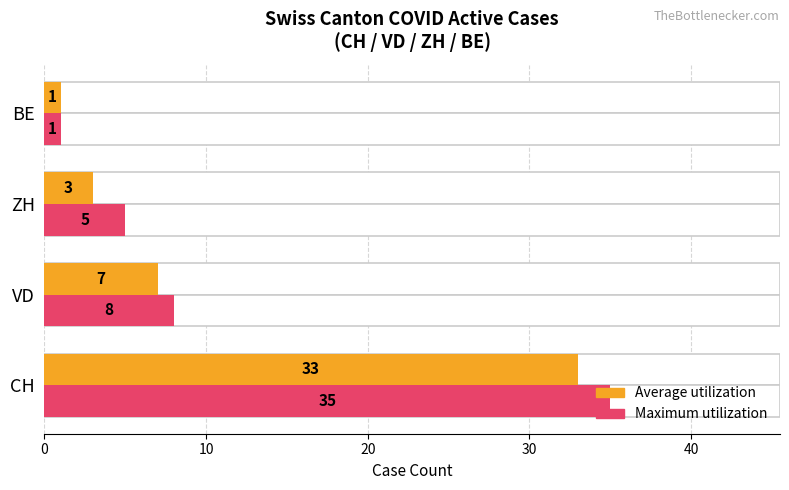

At how many categories does at least one series exceed 5?

2